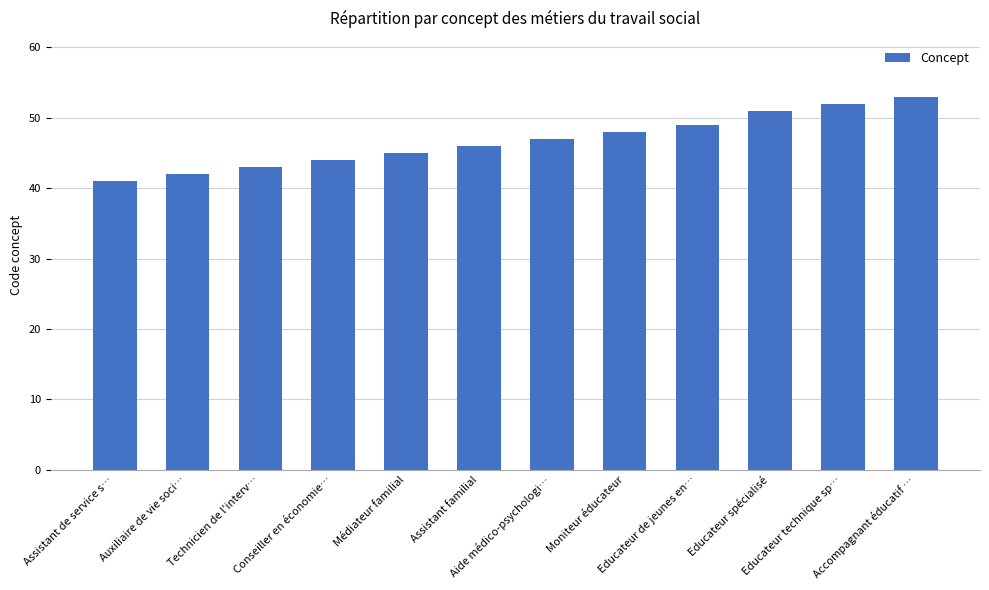

True or false: the data shows 28 at Moniteur éducateur.

False